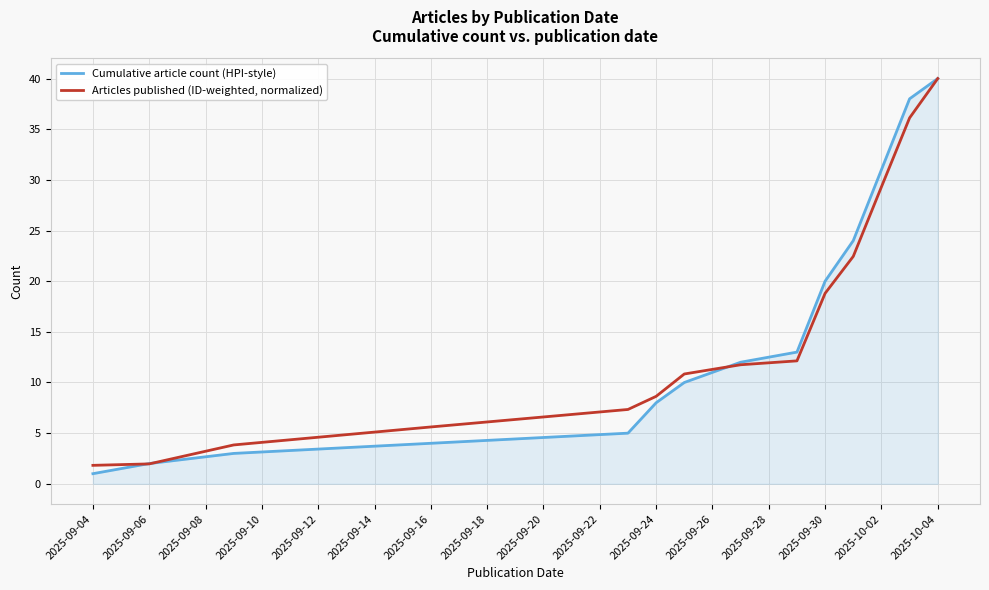

List the series in order of their overall mean, highest first.

Cumulative article count (HPI-style), Articles published (ID-weighted, normalized)